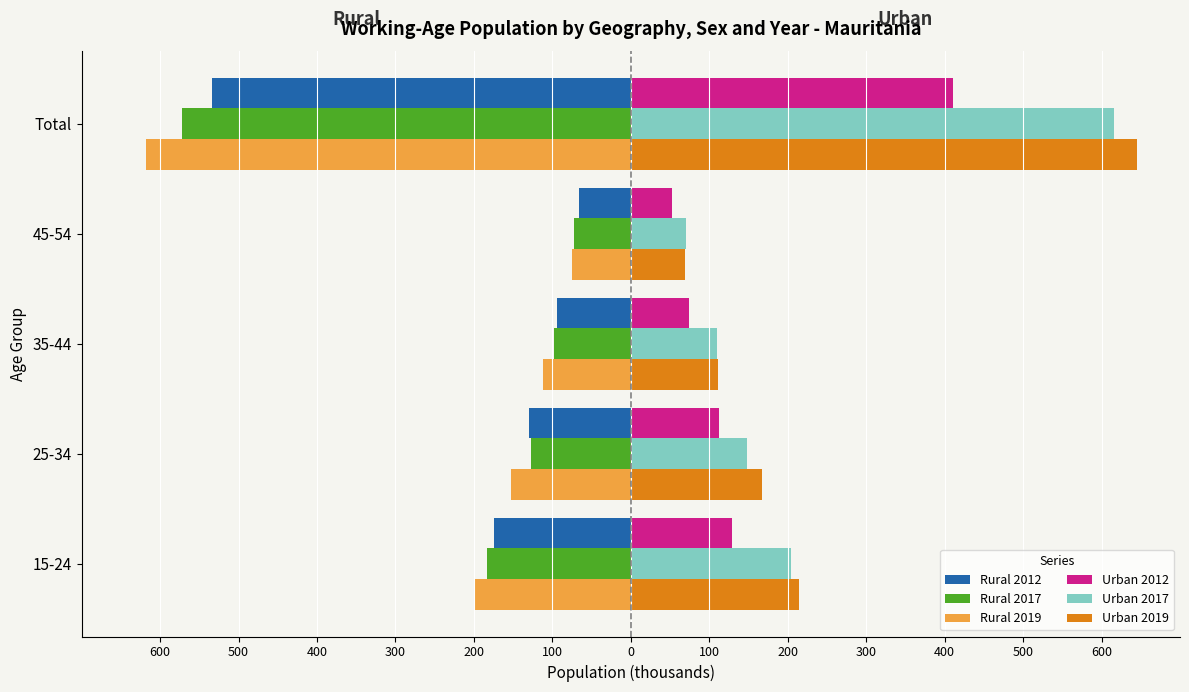

What are all the series names shown in the legend?

Rural 2012, Rural 2017, Rural 2019, Urban 2012, Urban 2017, Urban 2019